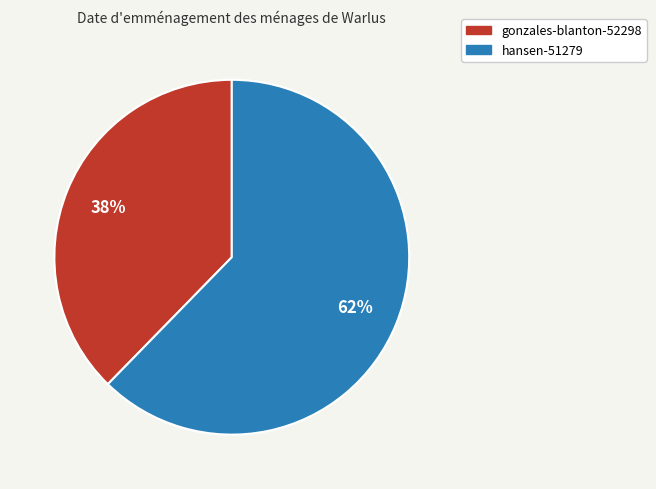

Is the sum of hansen-51279 and gonzales-blanton-52298 greater than half?

Yes